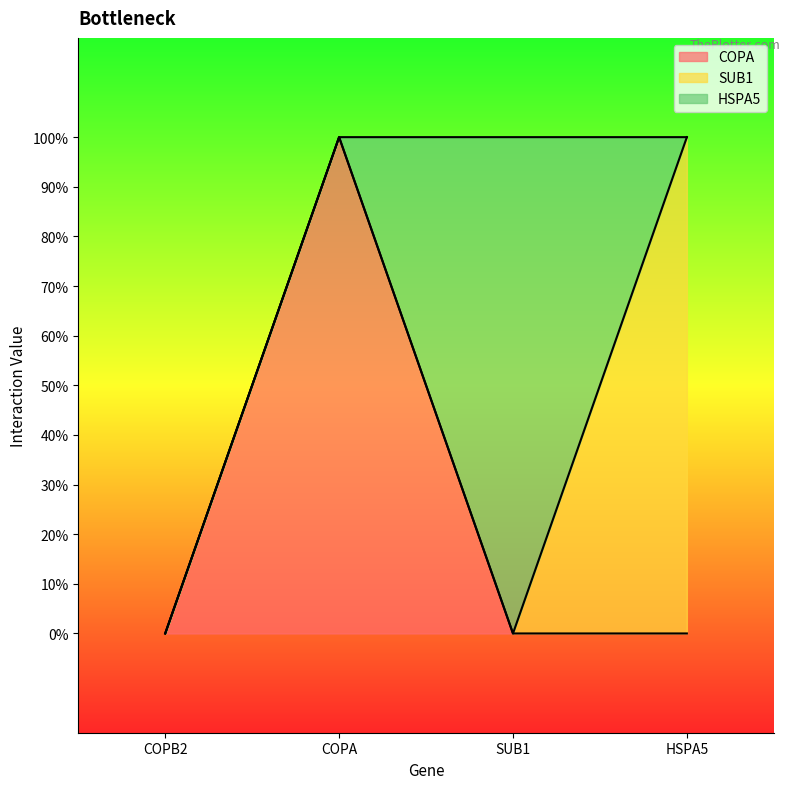

How many data points does each series have?

4